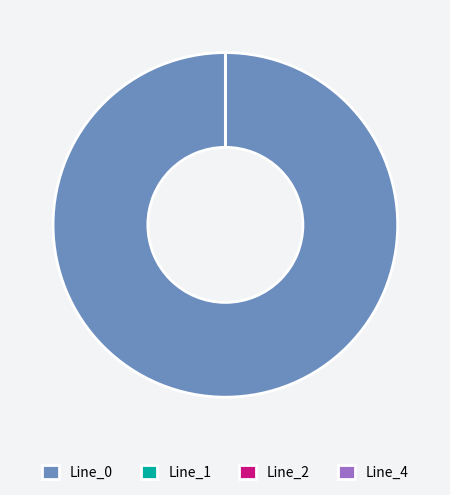

To the nearest percent, what is the average slice percentage?

25%